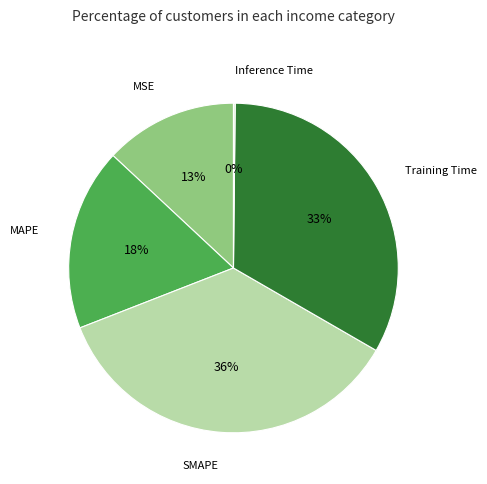

To the nearest percent, what is the difference between the largest and smallest slice percentages?

36%